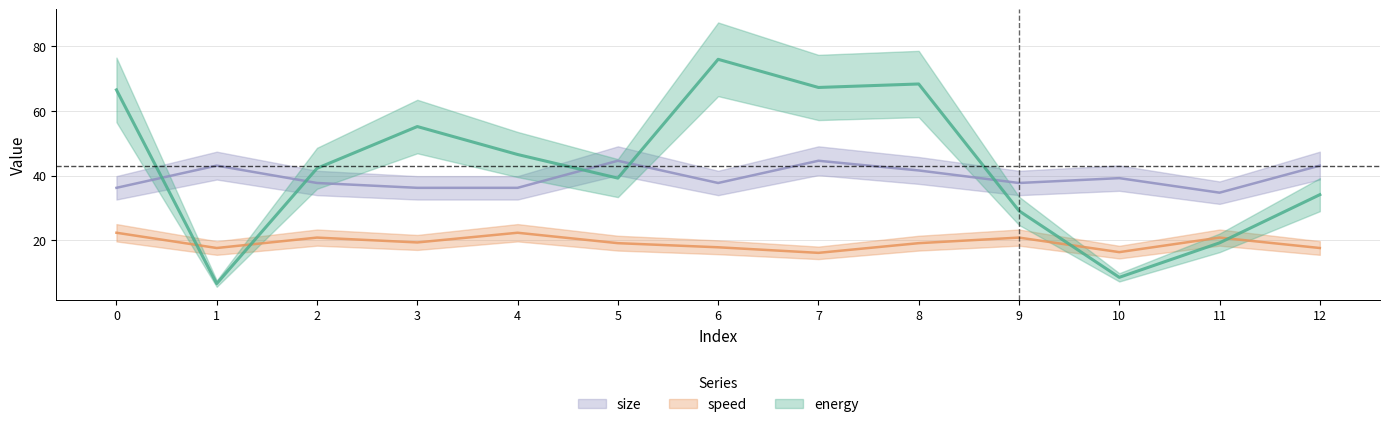

At which category does size reach its first local peak?

1